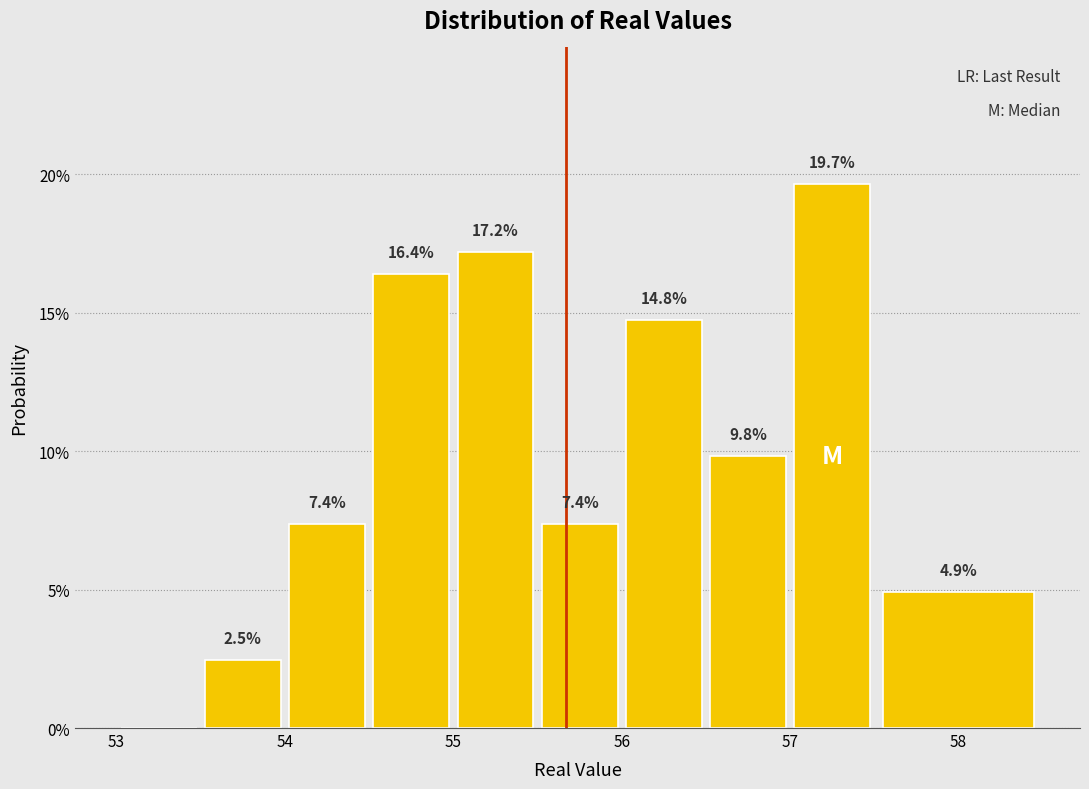

Over which range of the x-axis is the bar tallest?

57.0 to 57.5